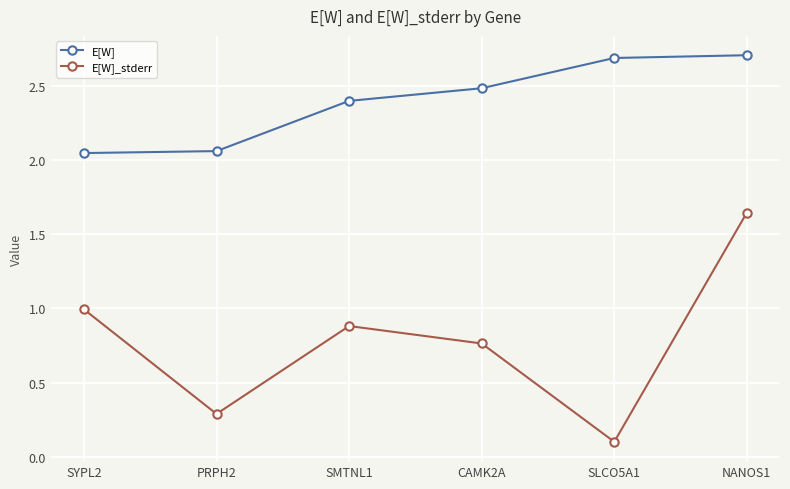

What is the label of the 5th point from the left?

SLCO5A1